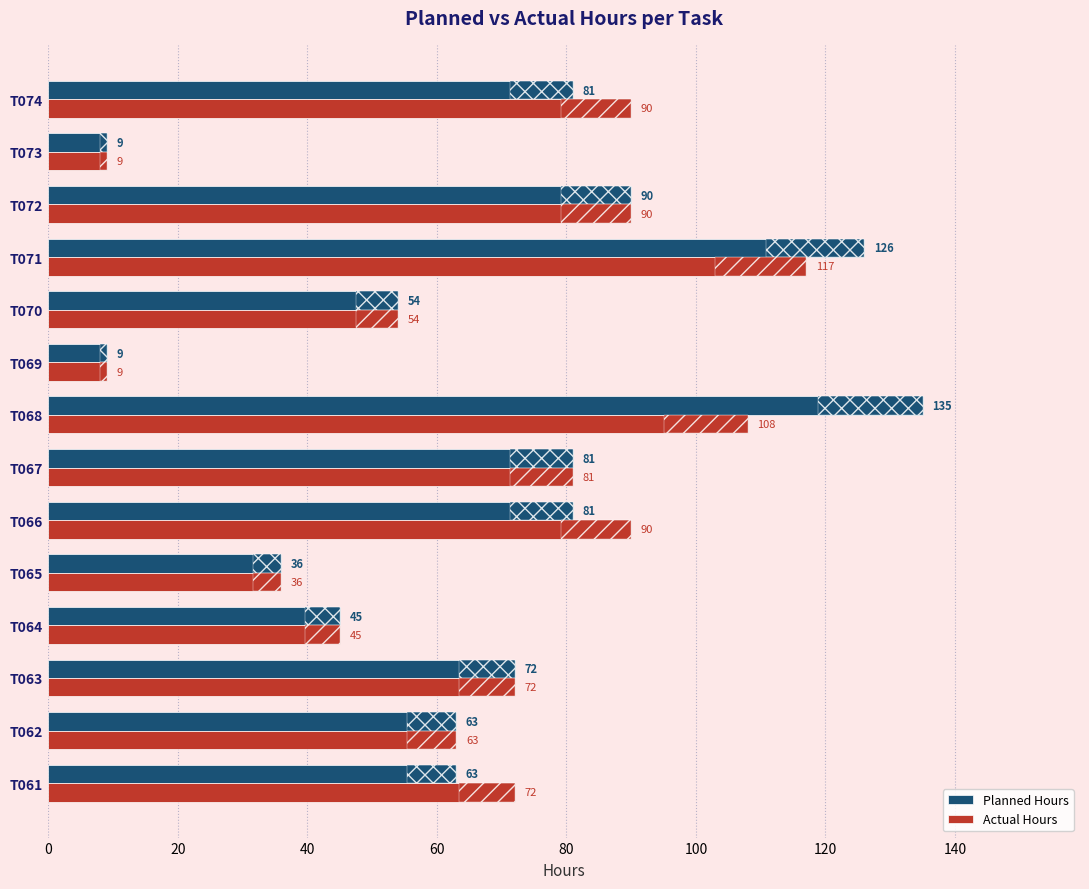

Is the value of Actual Hours at T062 greater than the value of Planned Hours at T070?

Yes